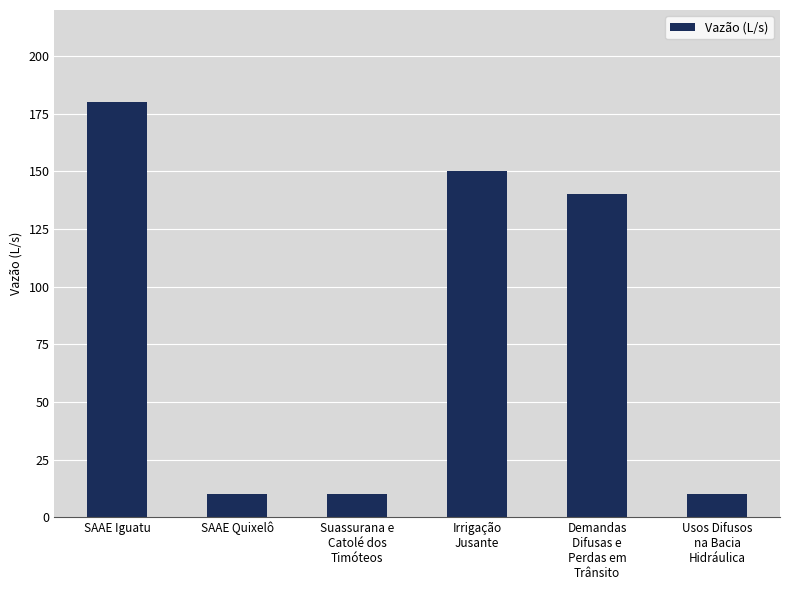

Reading left to right, what are all the values shown in this chart?

SAAE Iguatu=180	SAAE Quixelô=10	Suassurana e
Catolé dos
Timóteos=10	Irrigação
Jusante=150	Demandas
Difusas e
Perdas em
Trânsito=140	Usos Difusos
na Bacia
Hidráulica=10